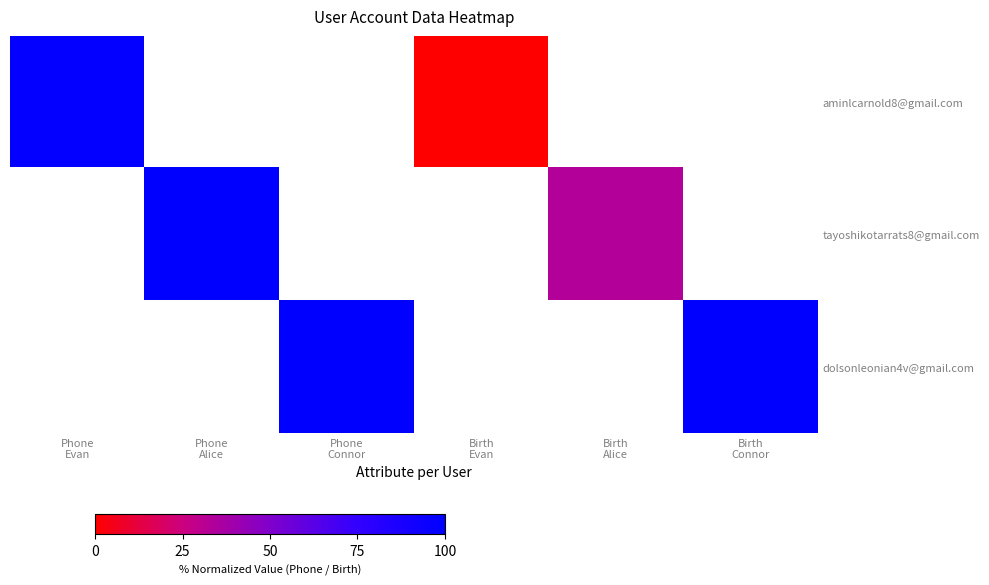

At which category does the chart reach its minimum across all series?

Birth
Evan